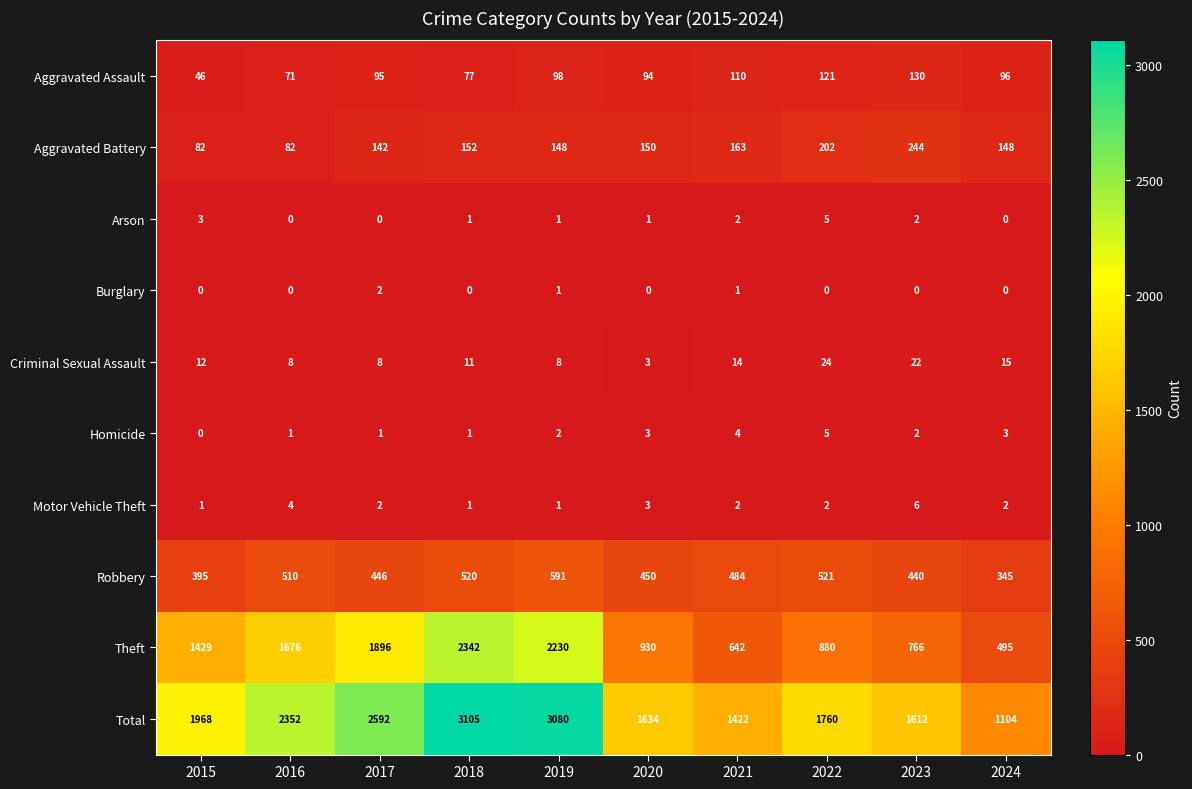

At which category does the chart reach its peak across all series?

2018